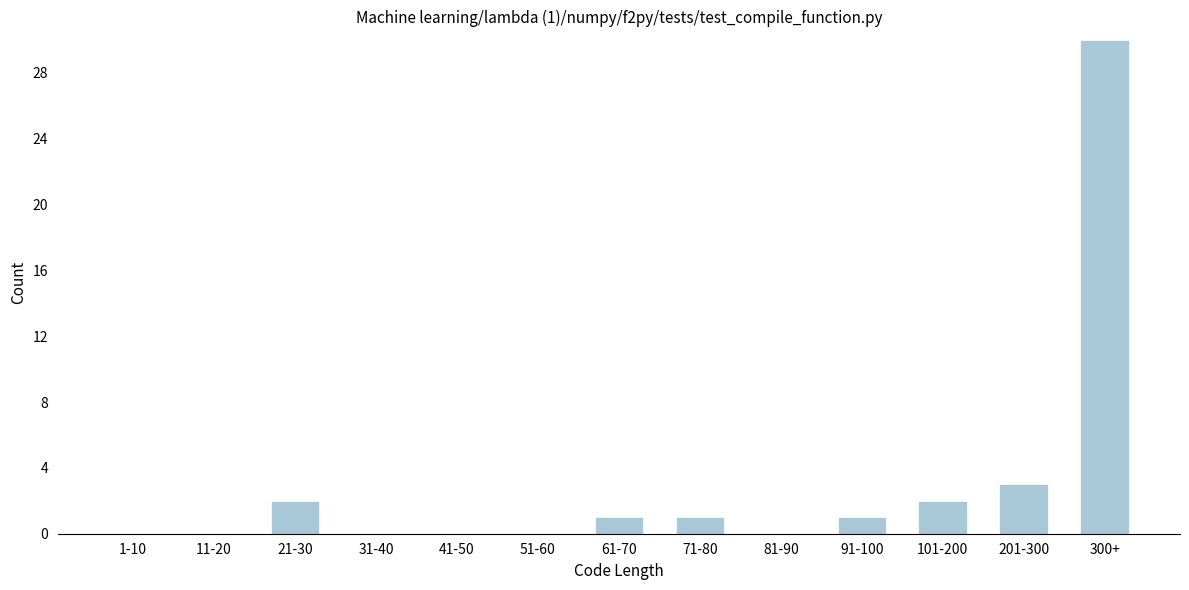

Reading left to right, list all the values displayed in this chart.

1-10=0	11-20=0	21-30=2	31-40=0	41-50=0	51-60=0	61-70=1	71-80=1	81-90=0	91-100=1	101-200=2	201-300=3	300+=30